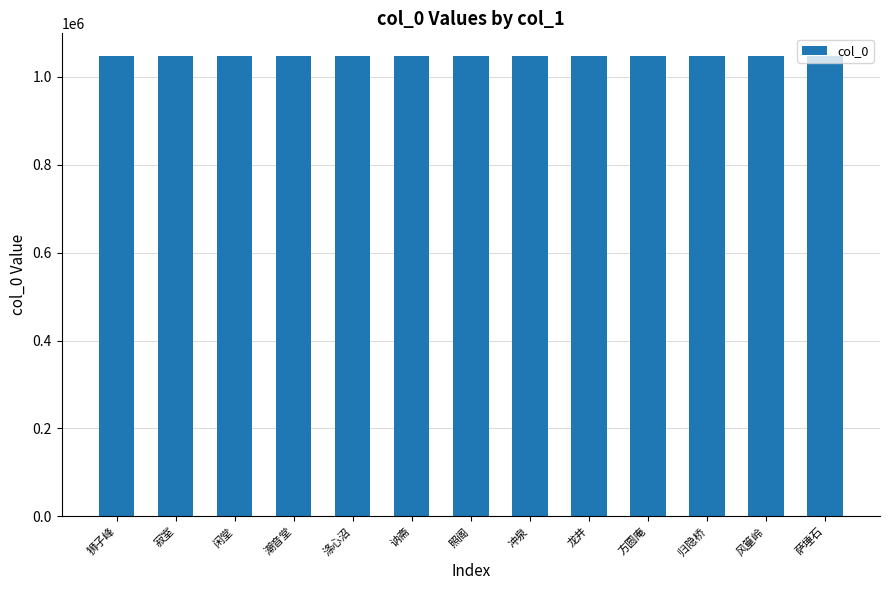

What is the average value?

1046370